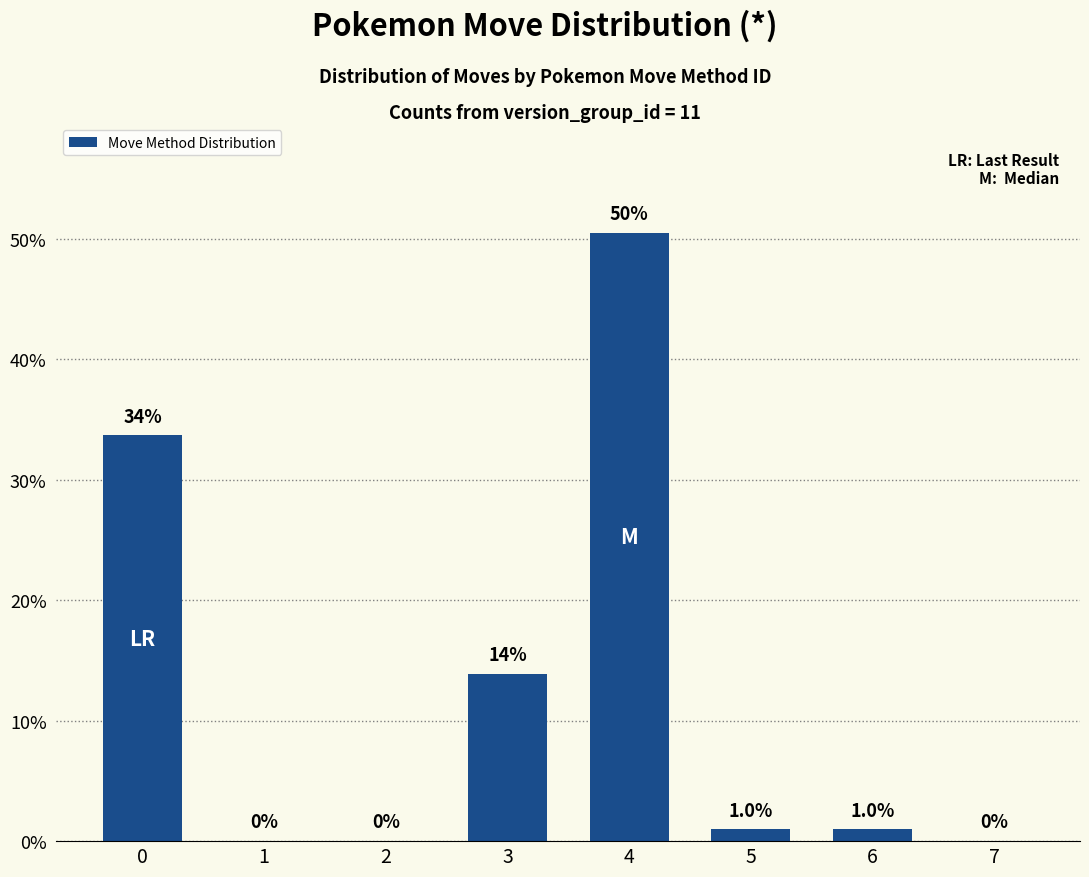

Which has a higher value, 4 or 0?

4